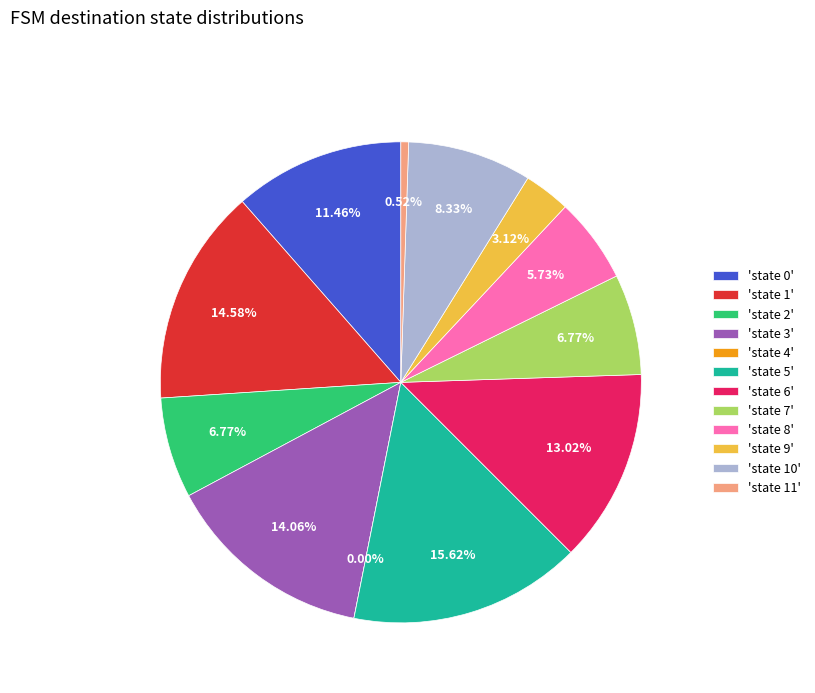

Is the sum of state 8 and state 1 greater than half?

No